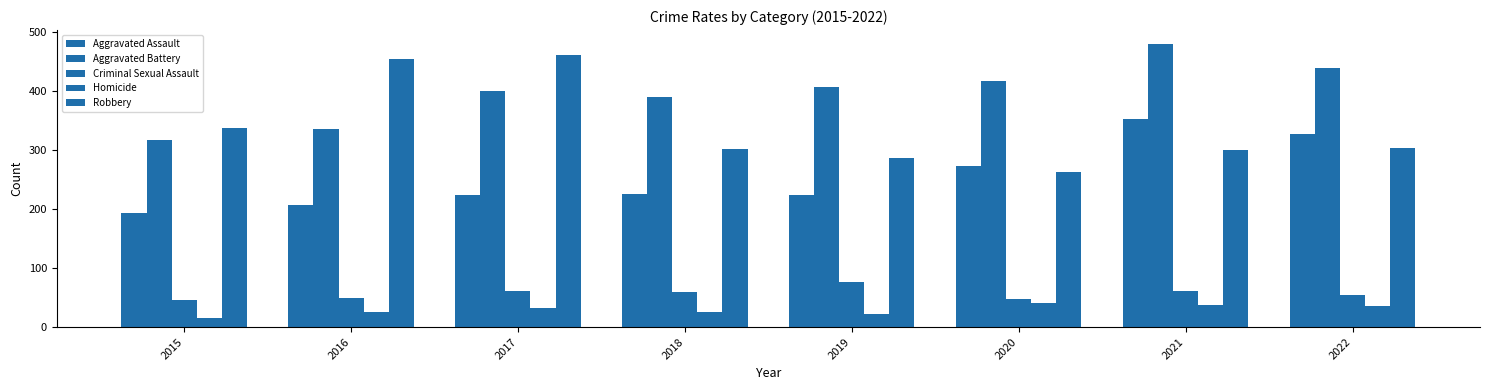

What is the sum of all Robbery values?

2706